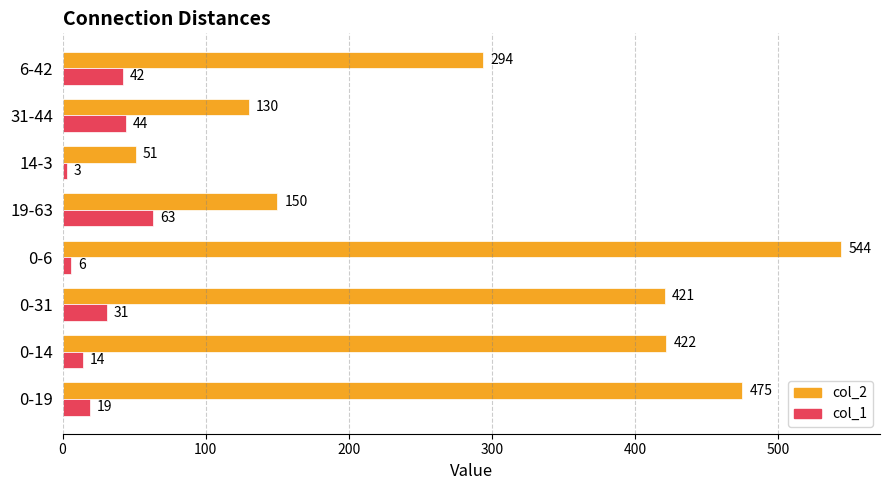

Rank the series by their average value, from highest to lowest.

col_2, col_1